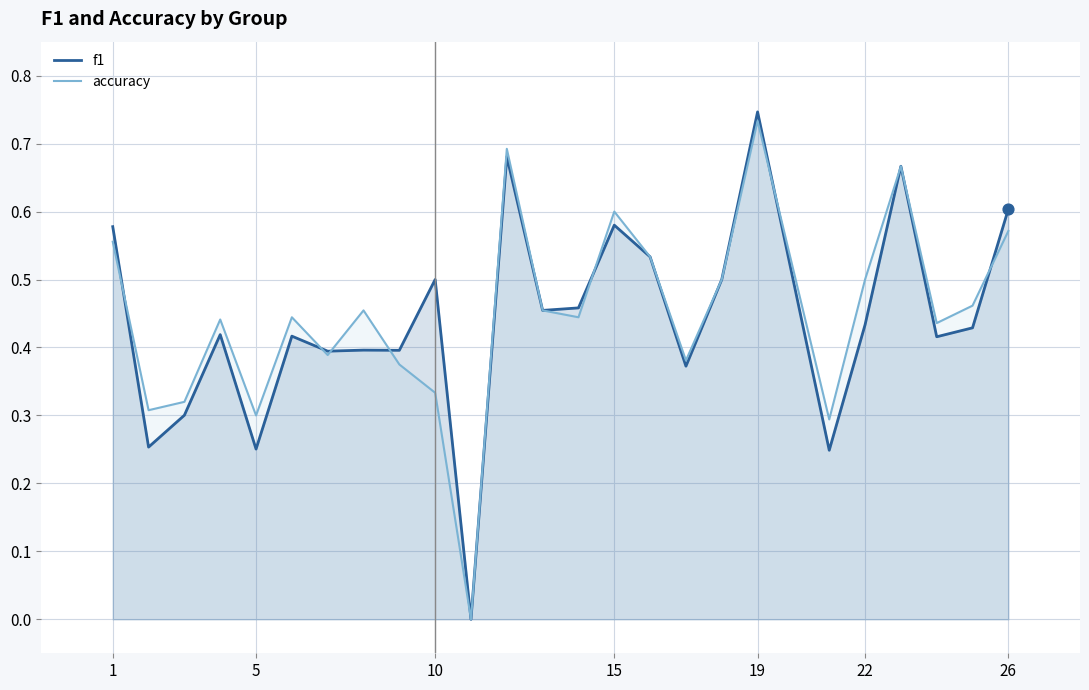

At how many categories does at least one series exceed 0?

24